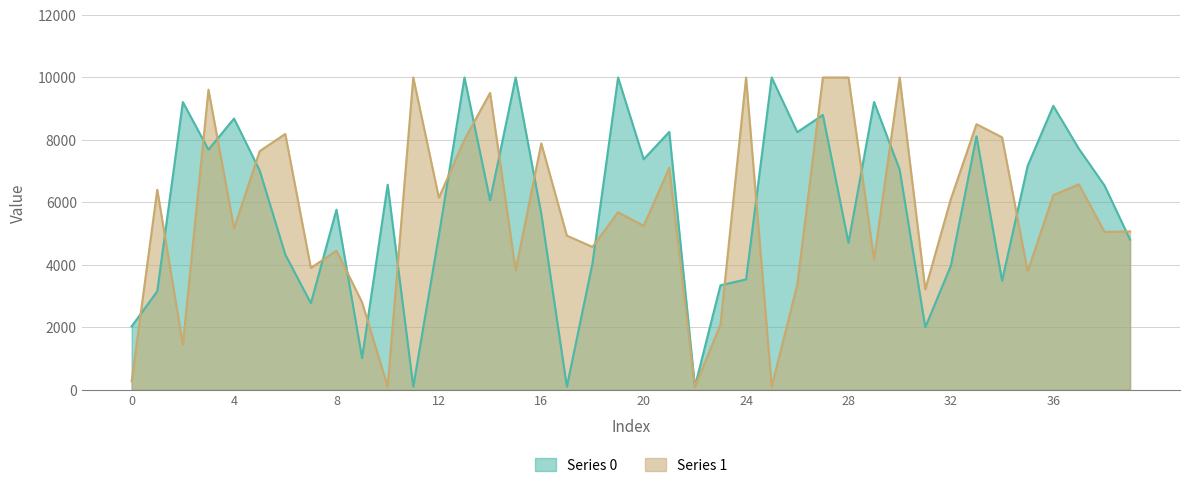

True or false: Series 1 has a value of 5288.3 at 34.

False